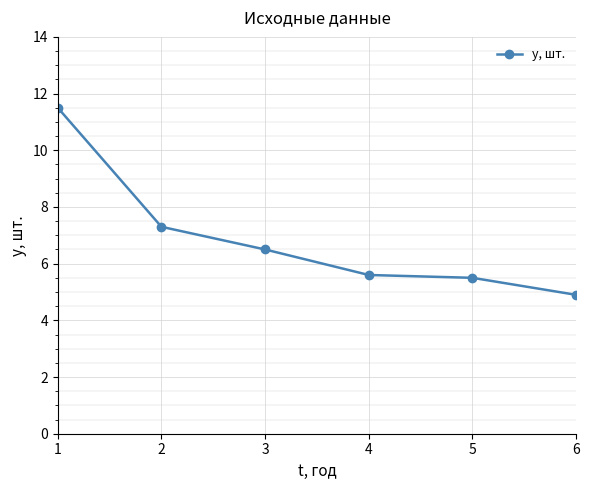

How many lines are shown in the chart?

1